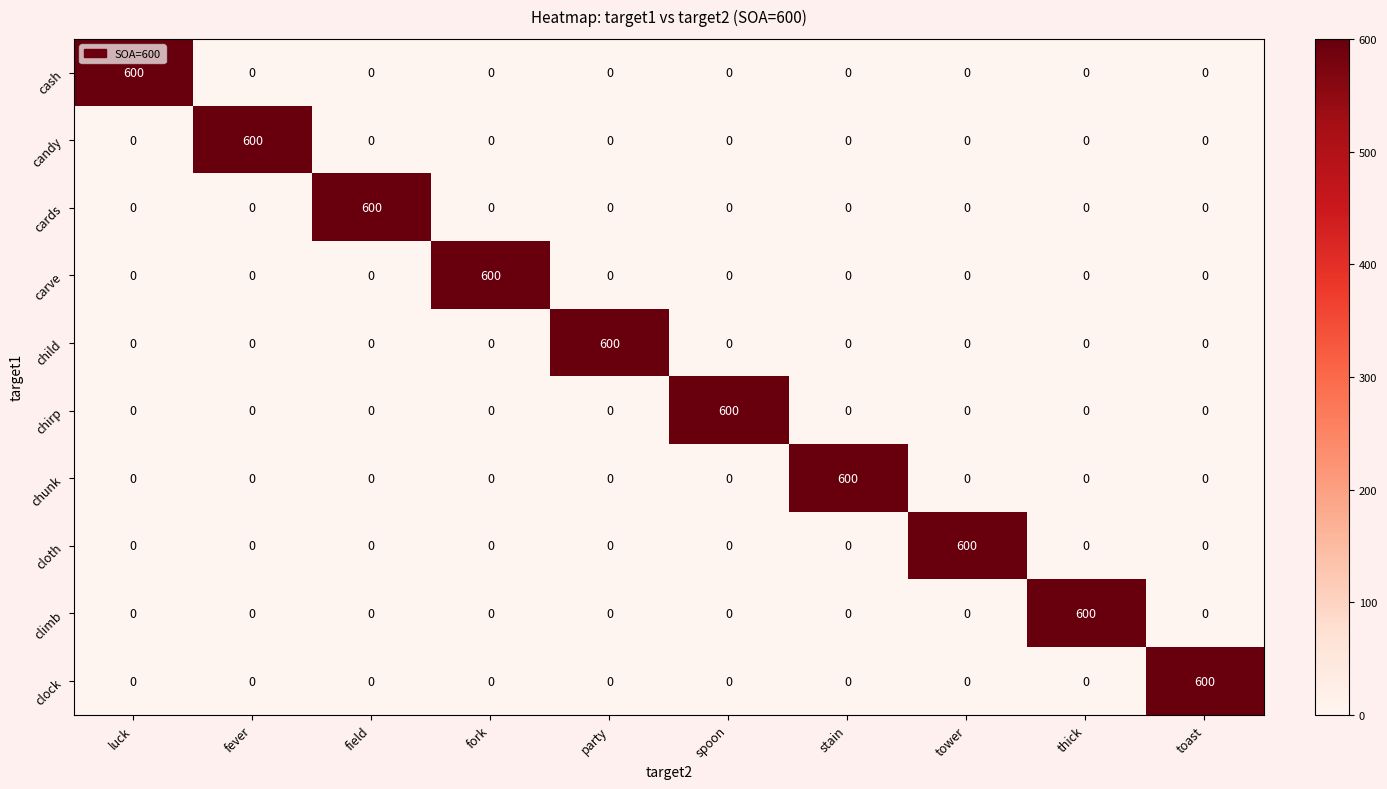

What is the highest value of the chunk series?

600